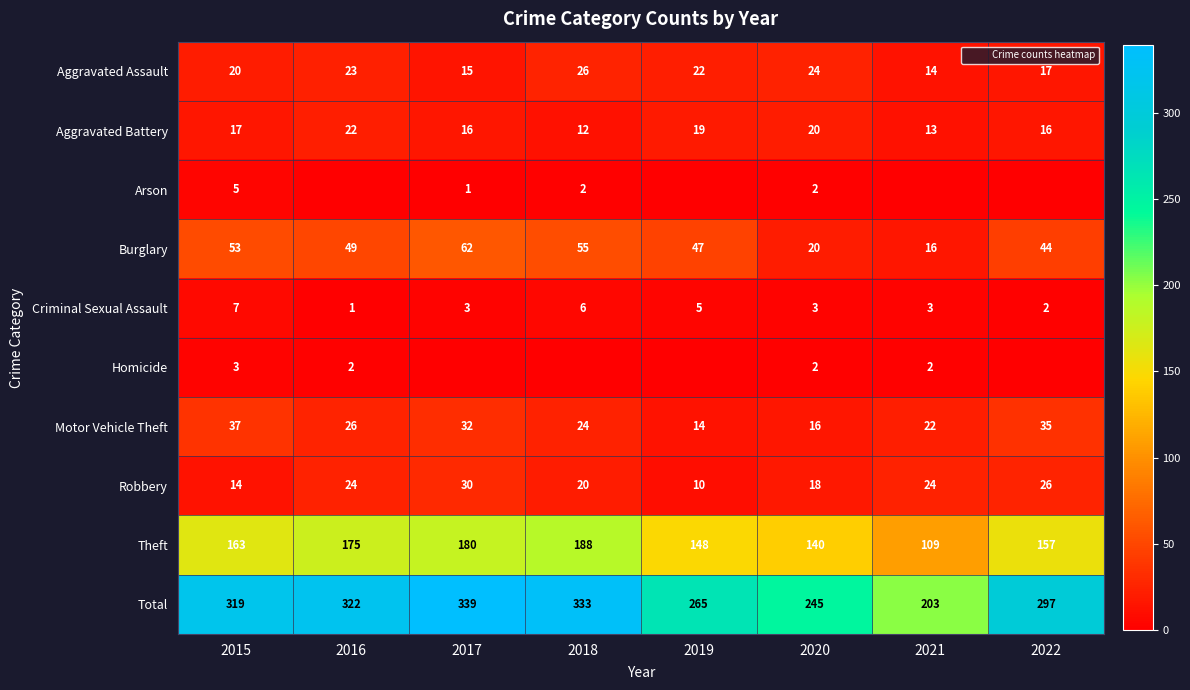

At which label is Burglary closest to 39?

2022